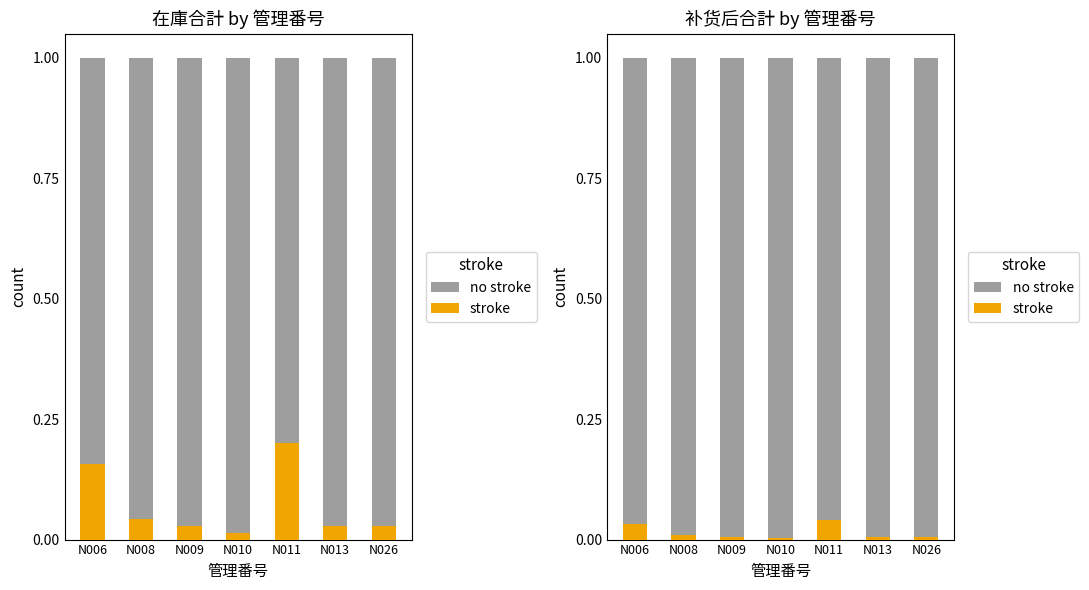

Which series changed the most between N011 and N013?

no stroke